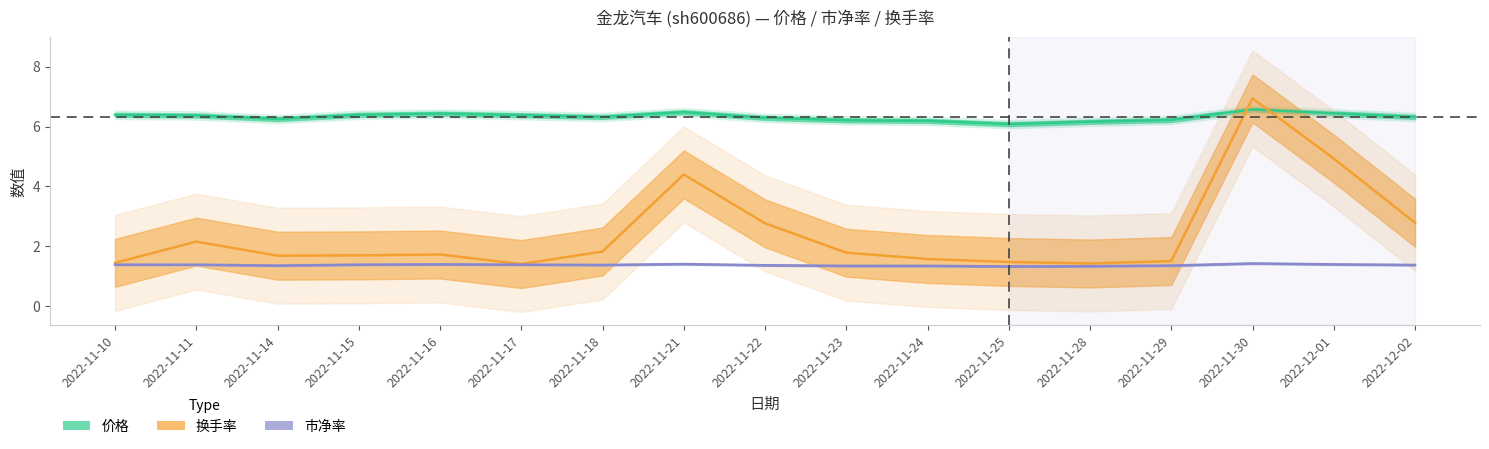

True or false: 市净率 and 价格 cross at least once.

False